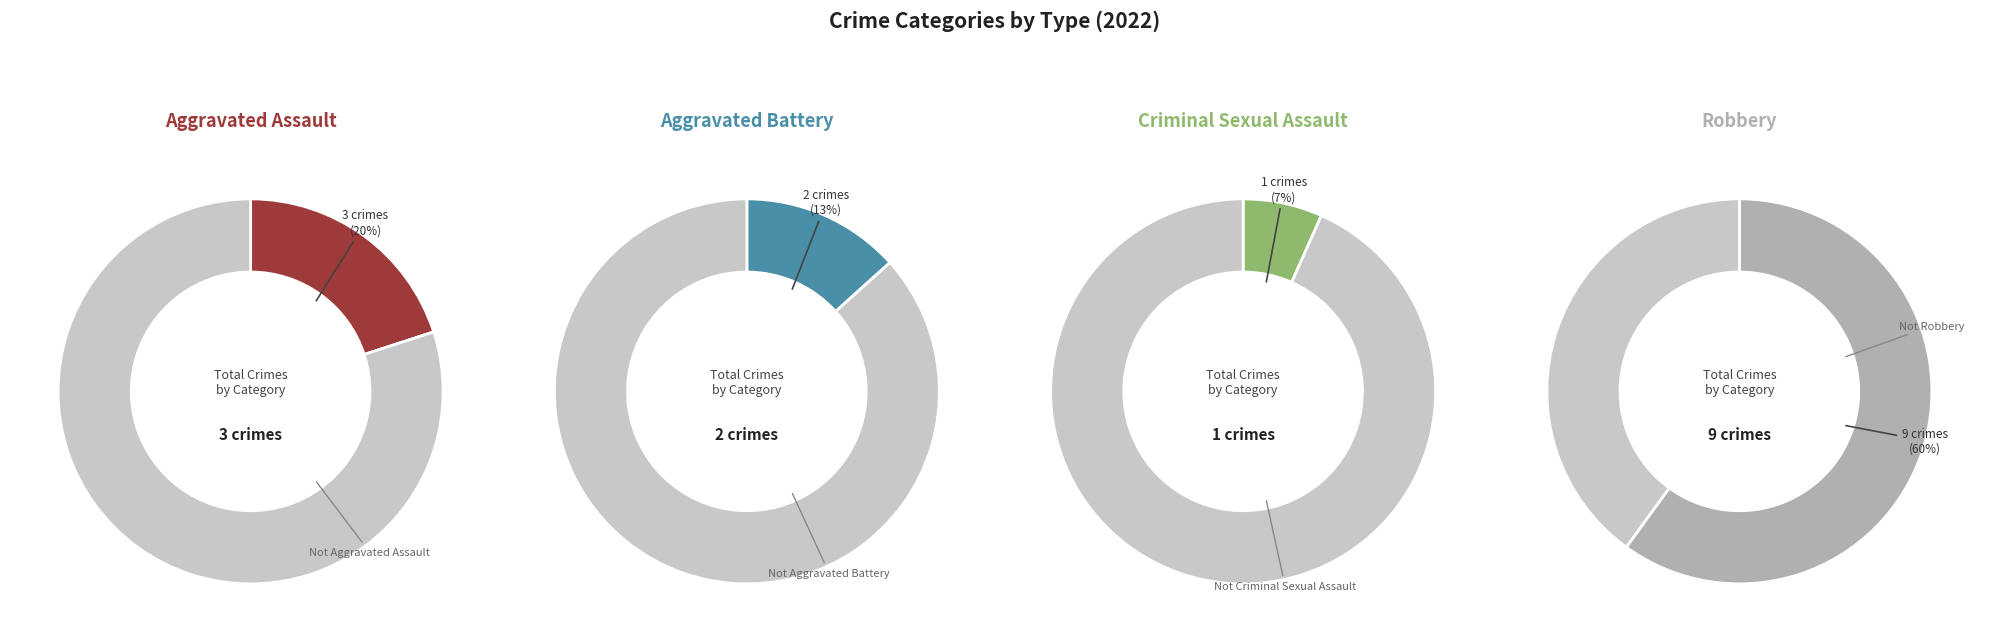

Between Robbery and Criminal Sexual Assault, which is larger?

Robbery